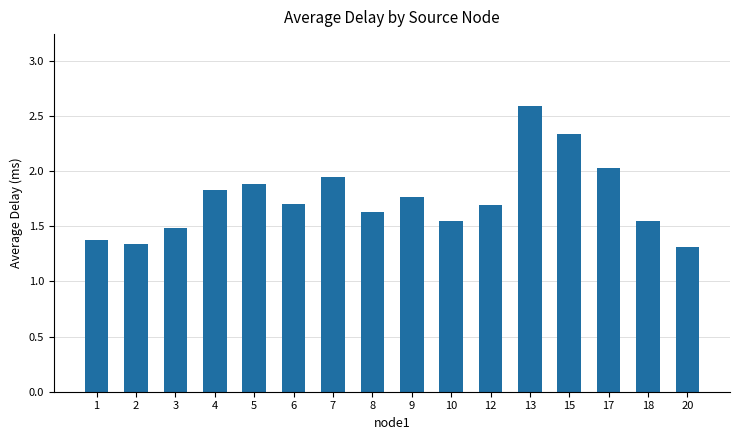

What is the value of the 14th bar from the left?

2.0